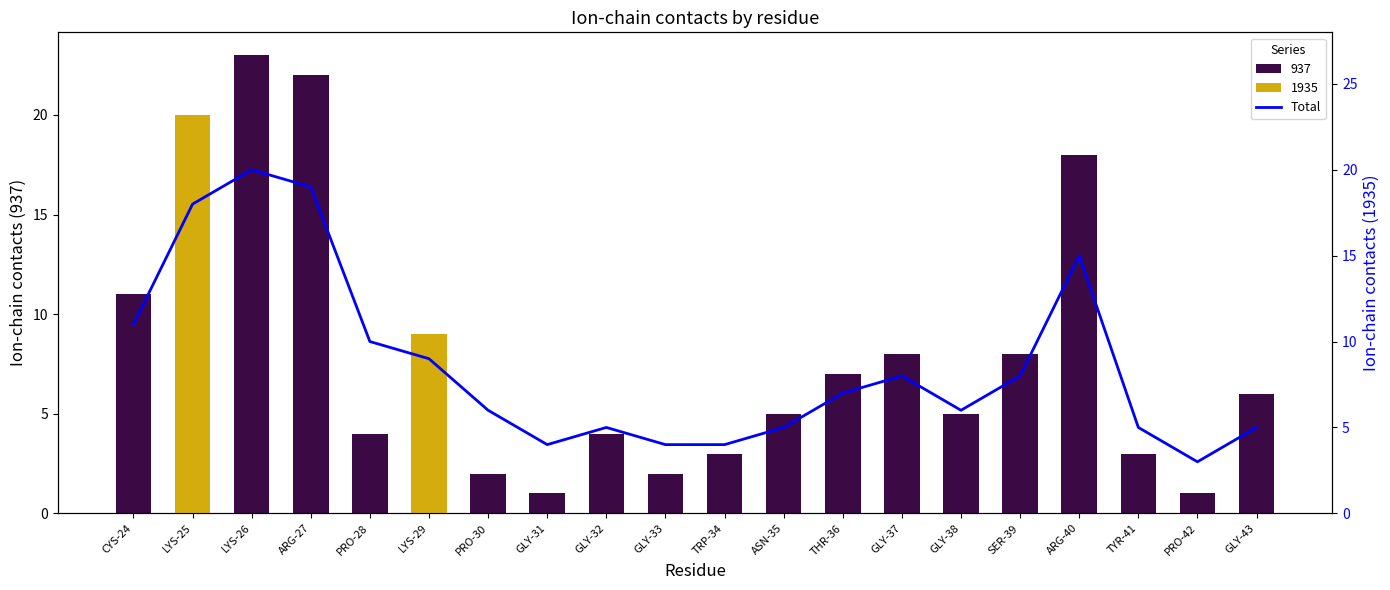

Reading left to right, extract all data points from this chart.

11	18	20	19	10	9	6	4	5	4	4	5	7	8	6	8	15	5	3	5